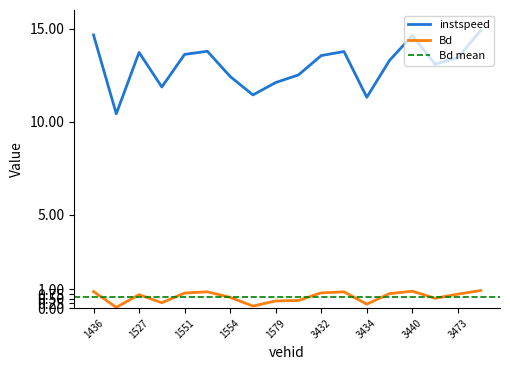

At how many categories does at least one series exceed 7?

18